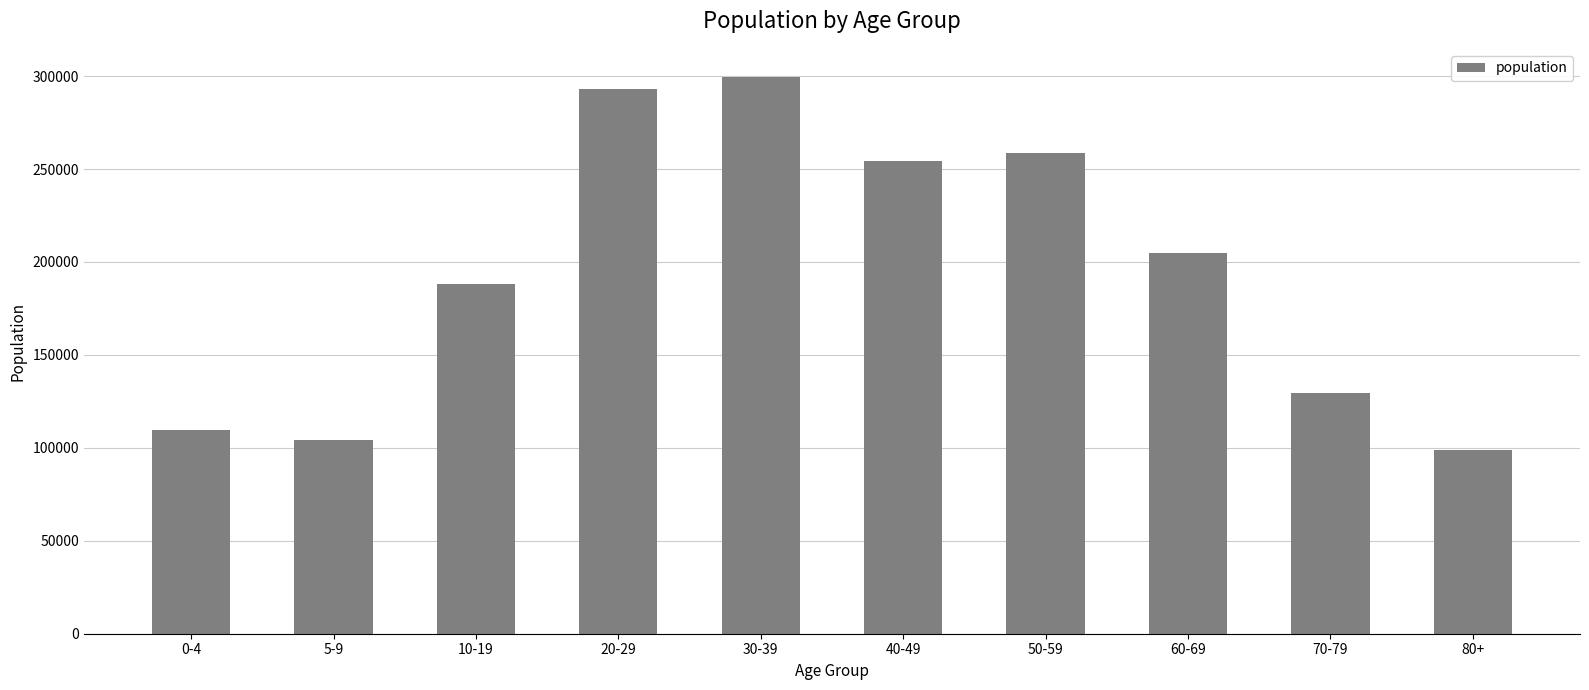

What is the approximate value at 40-49, to the nearest 10?

254480